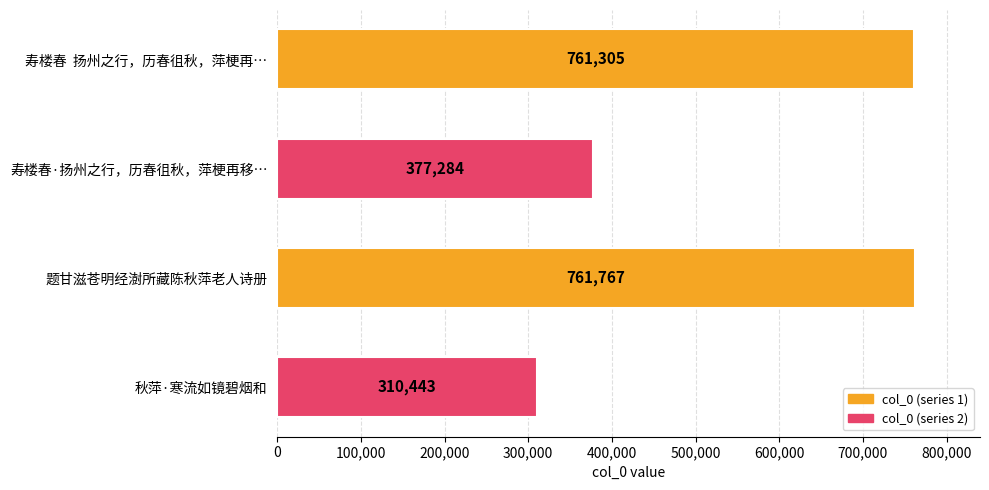

What is the maximum value shown in the chart?

761767